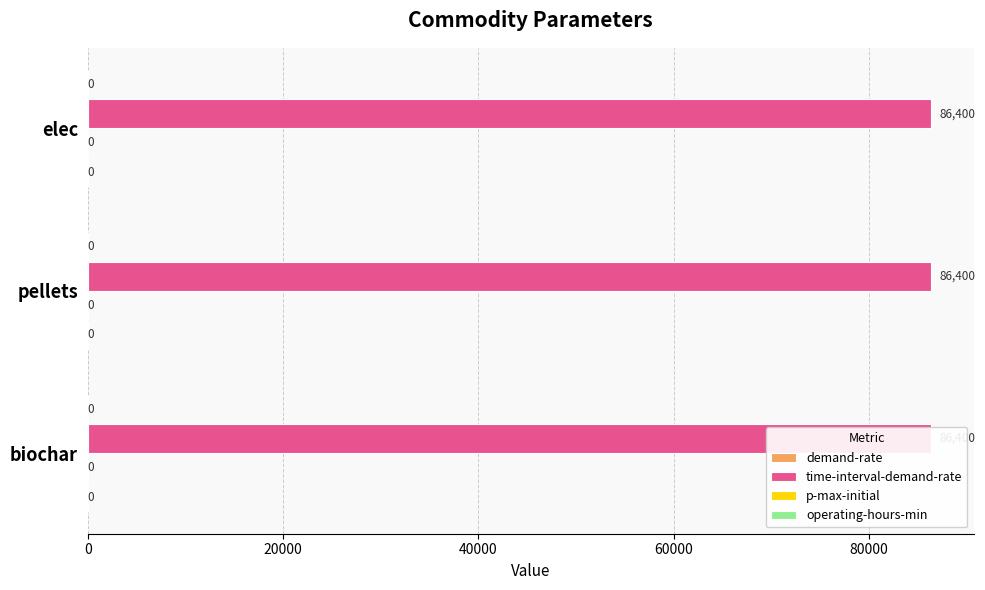

Is the value of demand-rate at biochar greater than the value of time-interval-demand-rate at pellets?

No